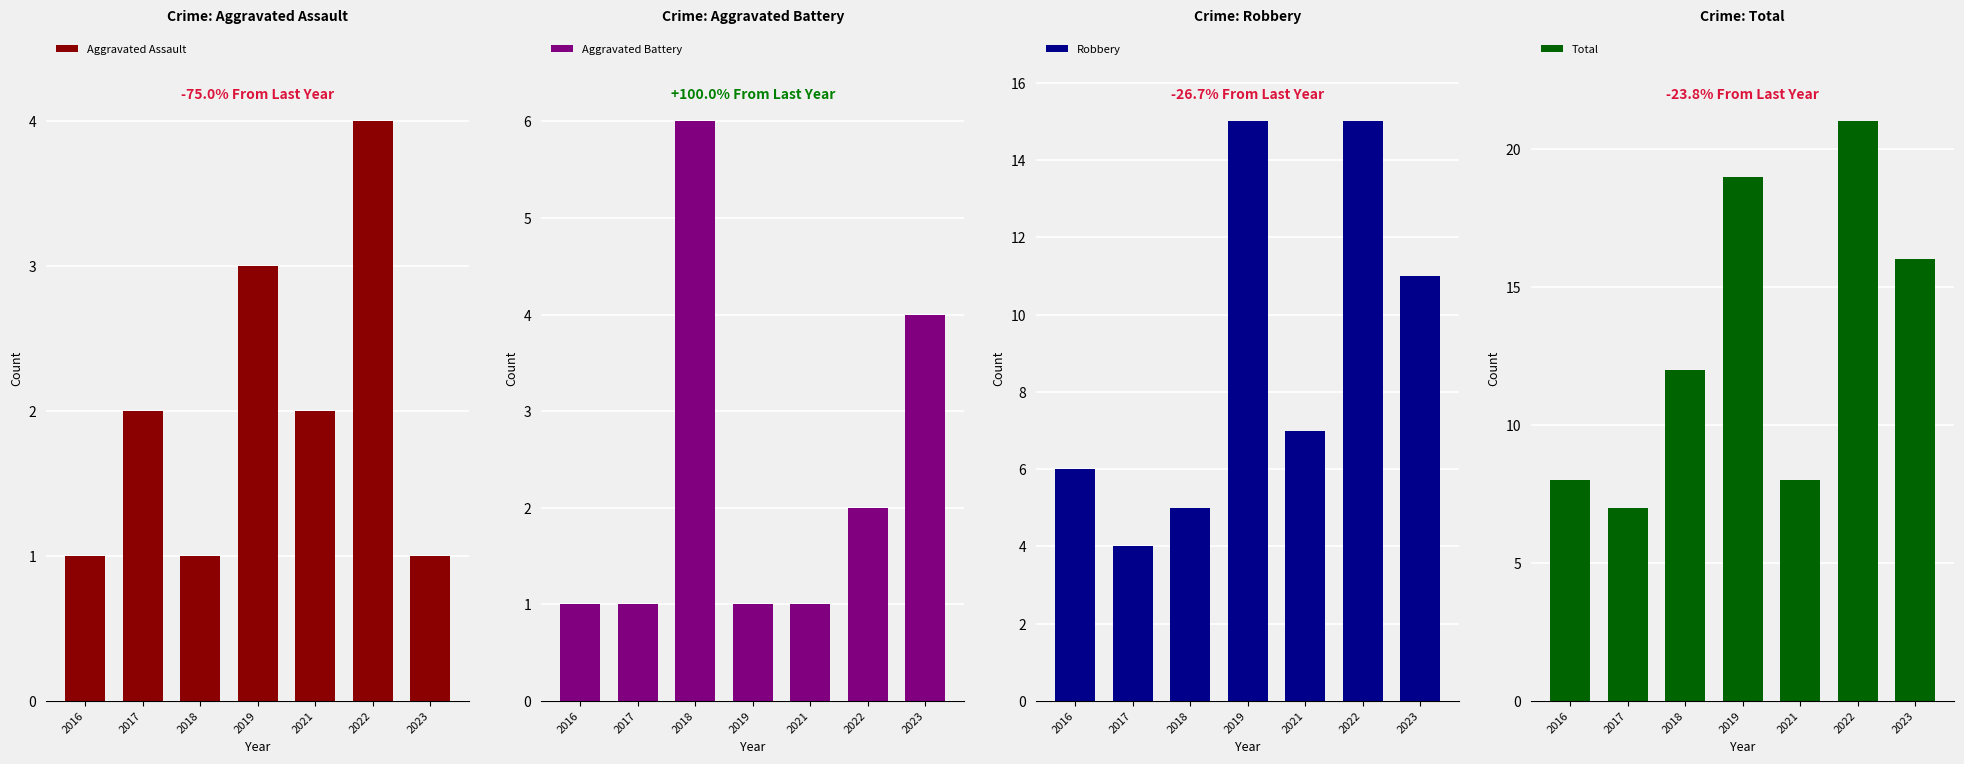

Between 2021 and 2019, which is larger?

2019